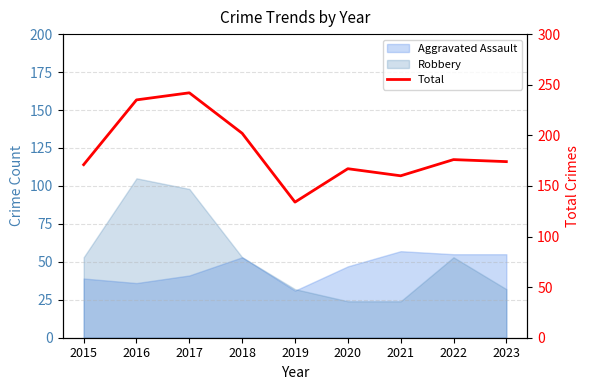

How many points are lower than both their immediate neighbors (excluding endpoints)?

2